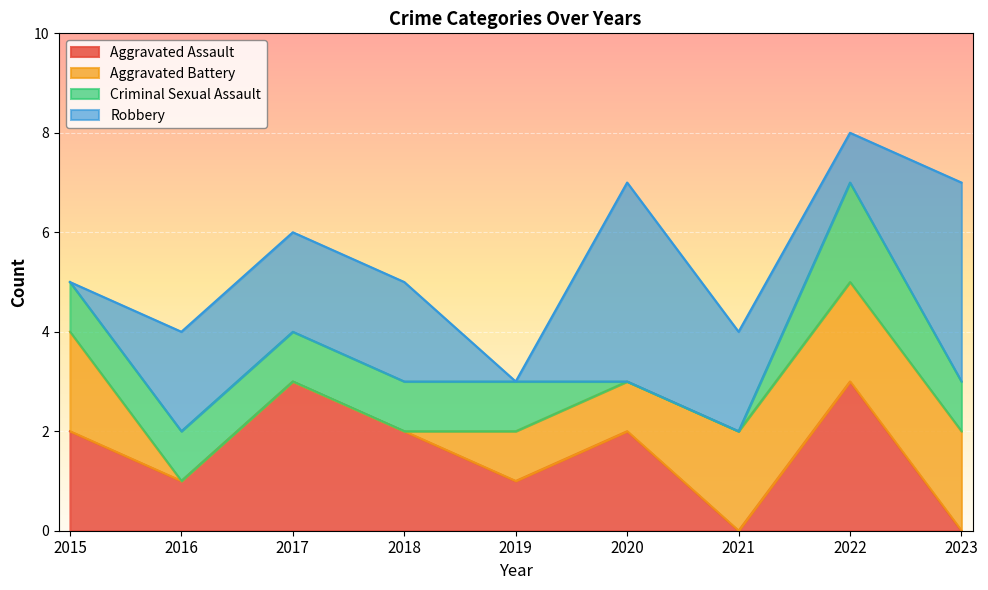

At which category does Aggravated Assault reach its first local valley?

2016